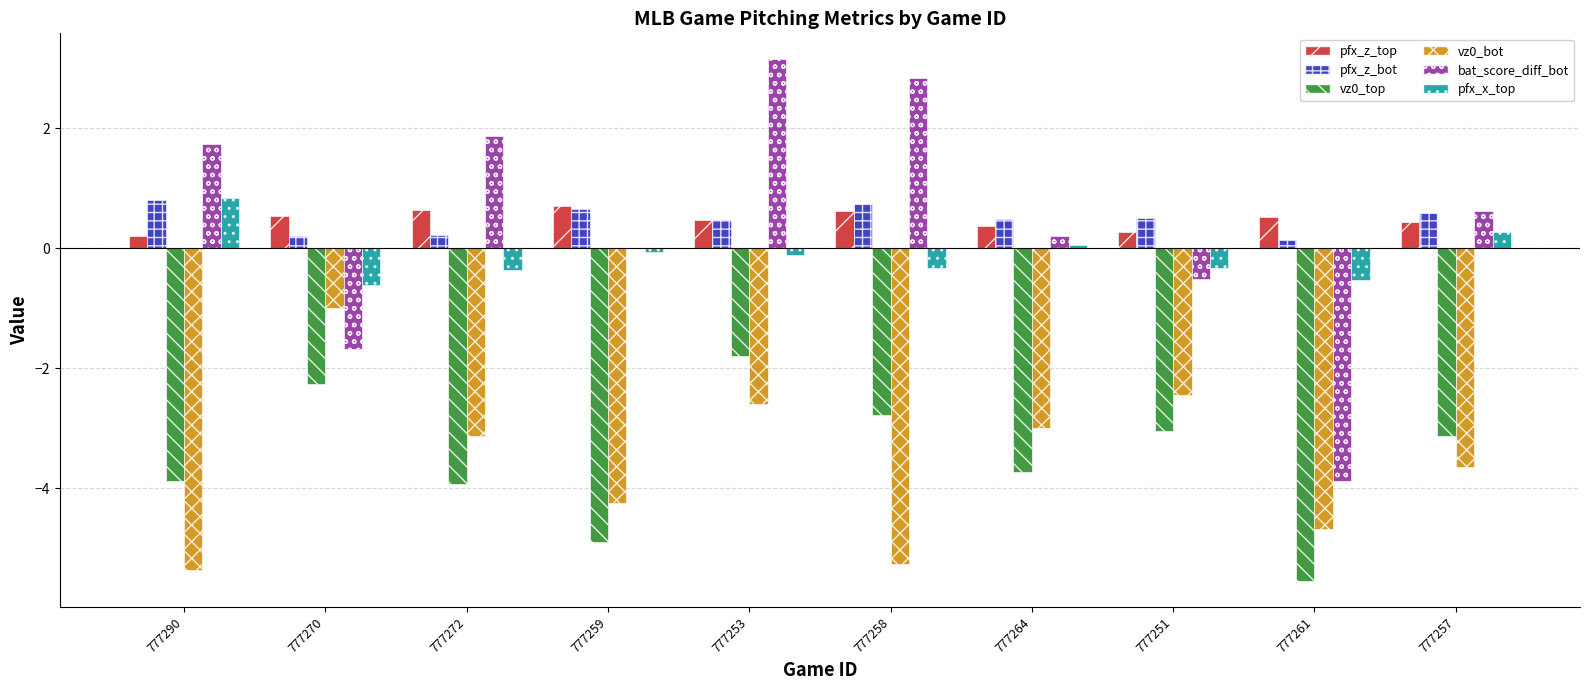

What is the sum of all vz0_bot values?

-35.4